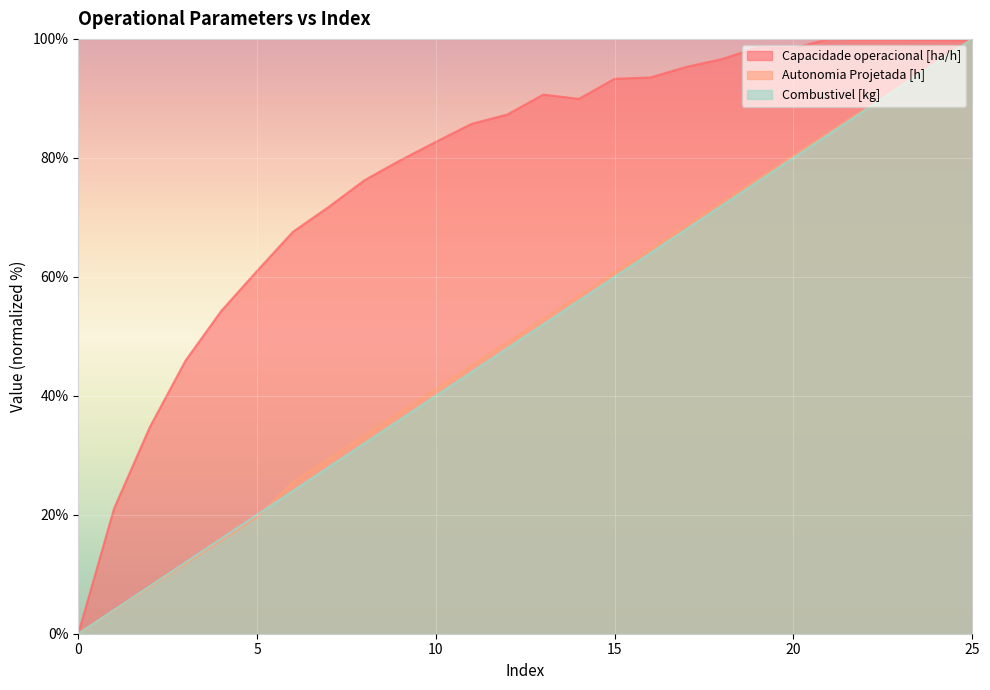

What is the difference between the second highest and minimum values in the Capacidade operacional [ha/h] series?

99.9